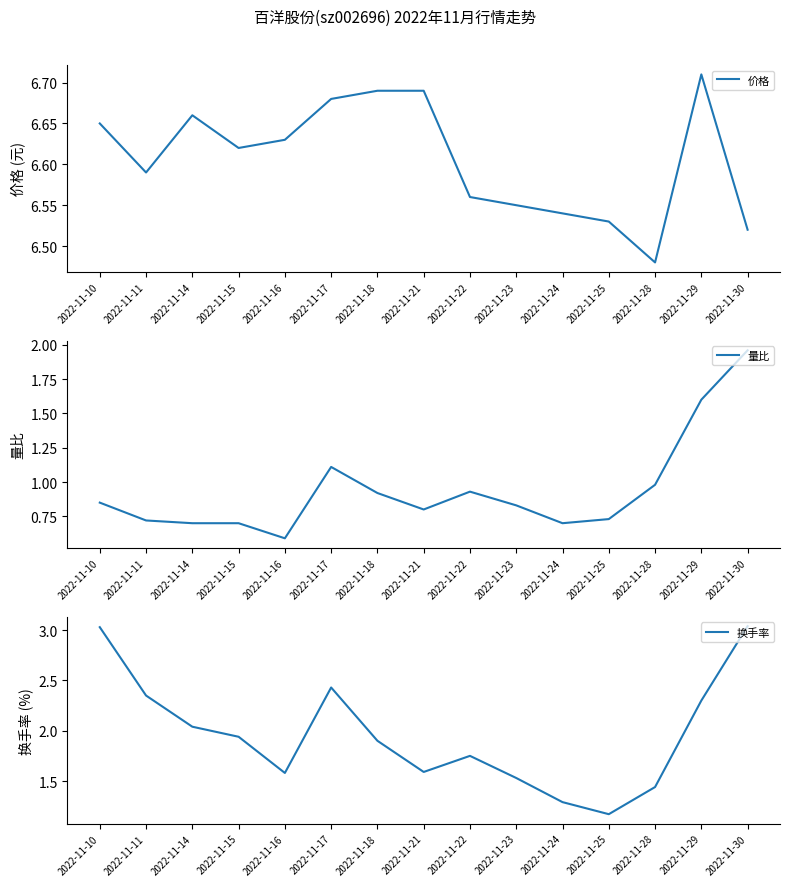

What are all the series names shown in the legend?

价格, 量比, 换手率